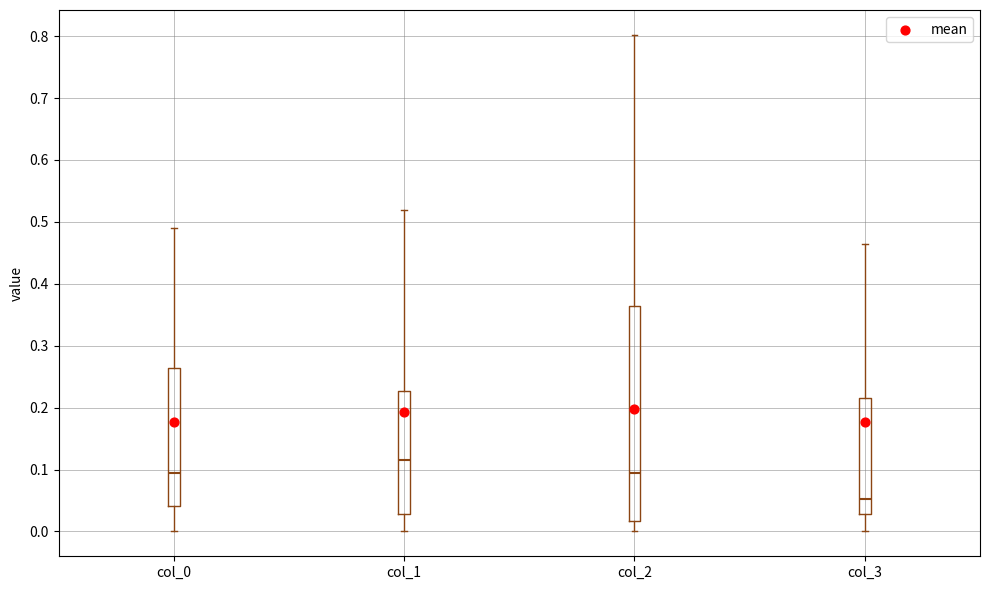

Reading left to right, read every box against the y-axis: the position of its median line, the range the box covers, and the ends of its whiskers. The values are not printed on the chart, so give them approximately, as read against the axis.

col_0: median 0.09, box 0.04 to 0.26, whiskers 0.00 to 0.49
col_1: median 0.12, box 0.03 to 0.23, whiskers 0.00 to 0.52
col_2: median 0.09, box 0.02 to 0.36, whiskers 0.00 to 0.80
col_3: median 0.05, box 0.03 to 0.22, whiskers 0.00 to 0.46